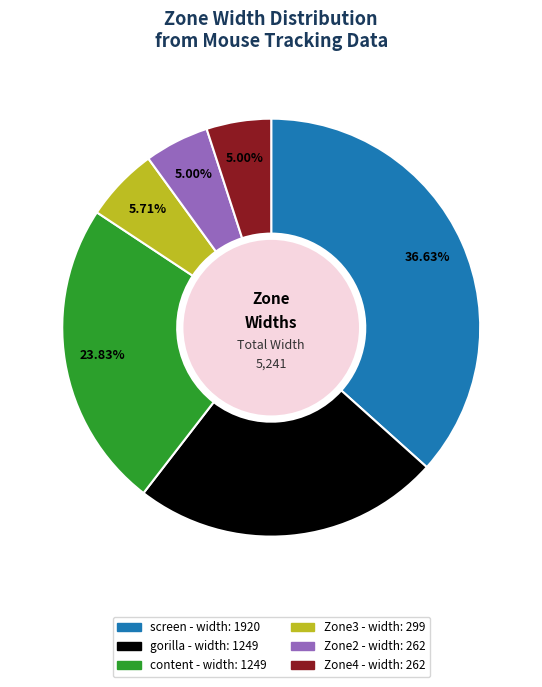

Which slice is the largest?

screen